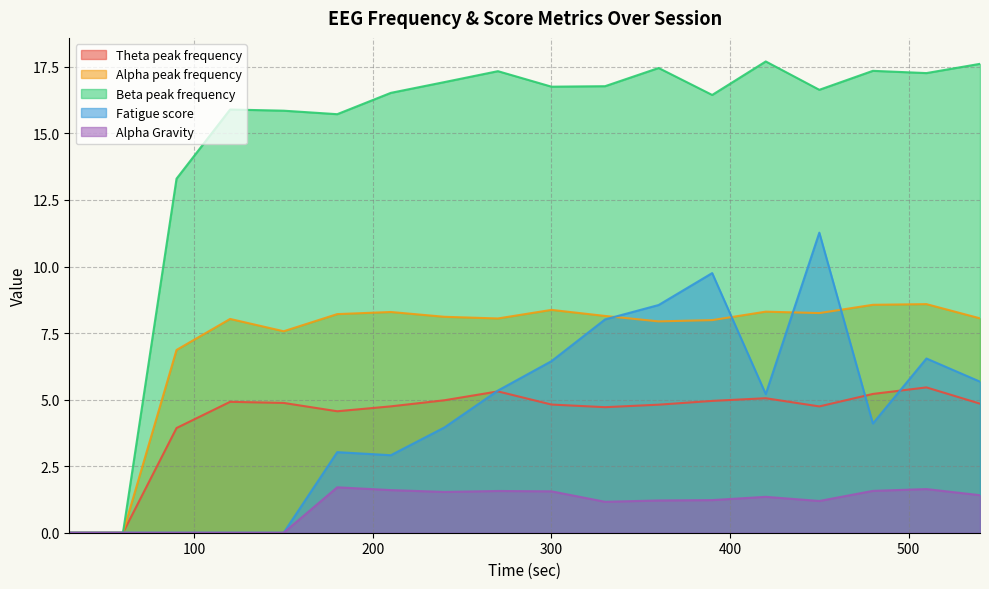

Which series has the largest total across all categories?

Beta peak frequency